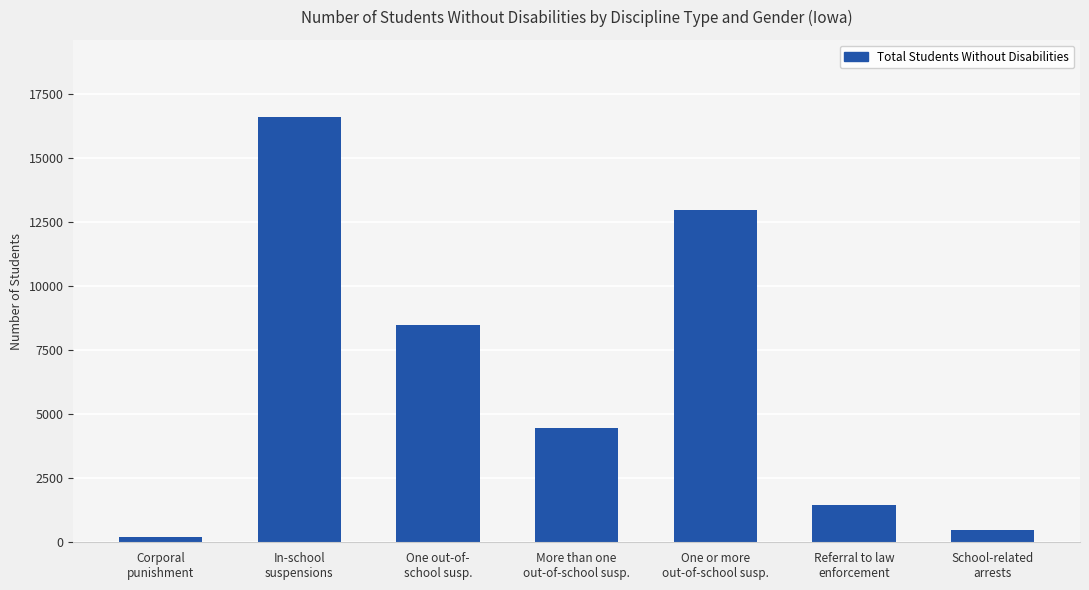

The value at Referral to law
enforcement is 2190. True or false?

False